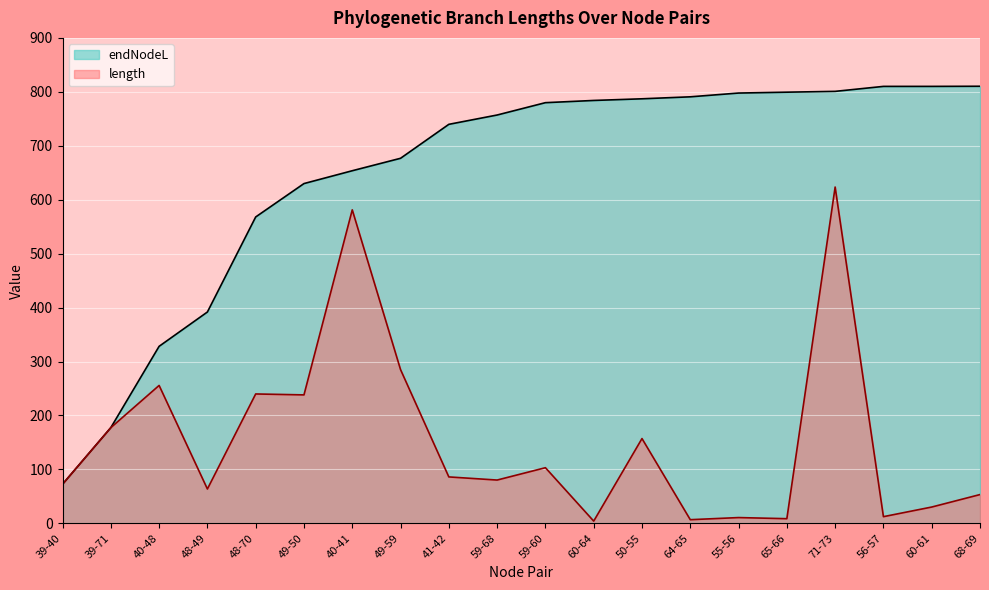

Where does the endNodeL series first go above 779?

59-60